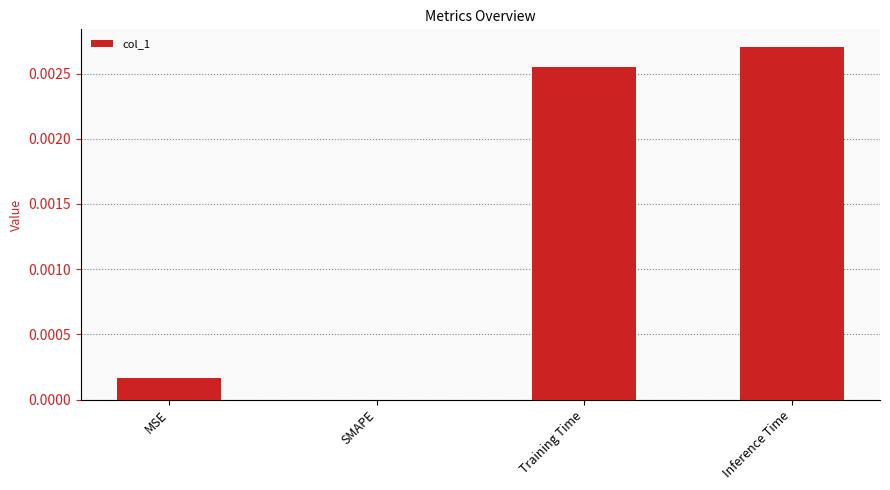

Where is the data nearest to the value 0?

SMAPE